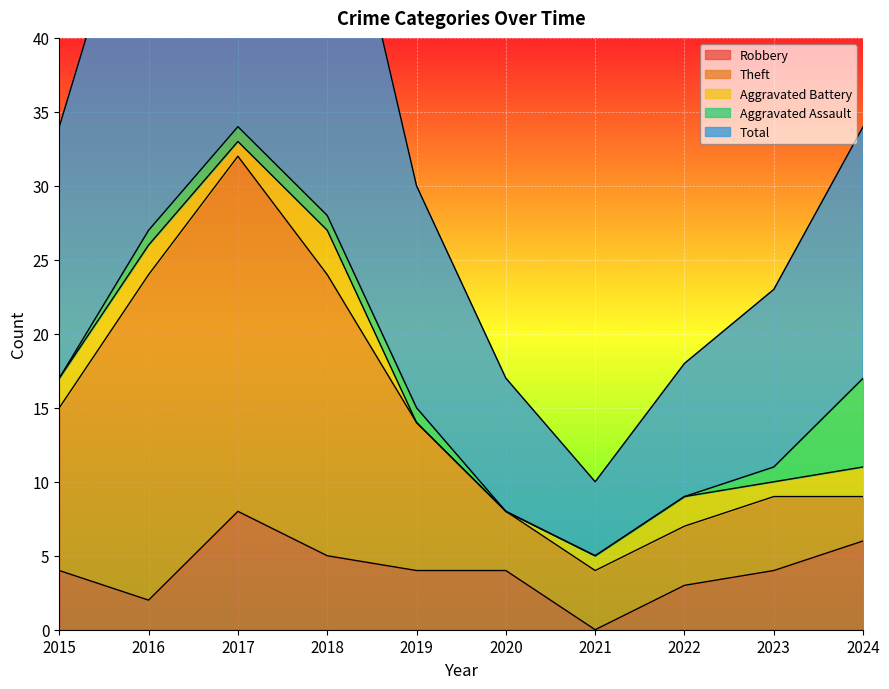

Which series ends up on top after the final intersection of Aggravated Assault and Aggravated Battery?

Aggravated Assault